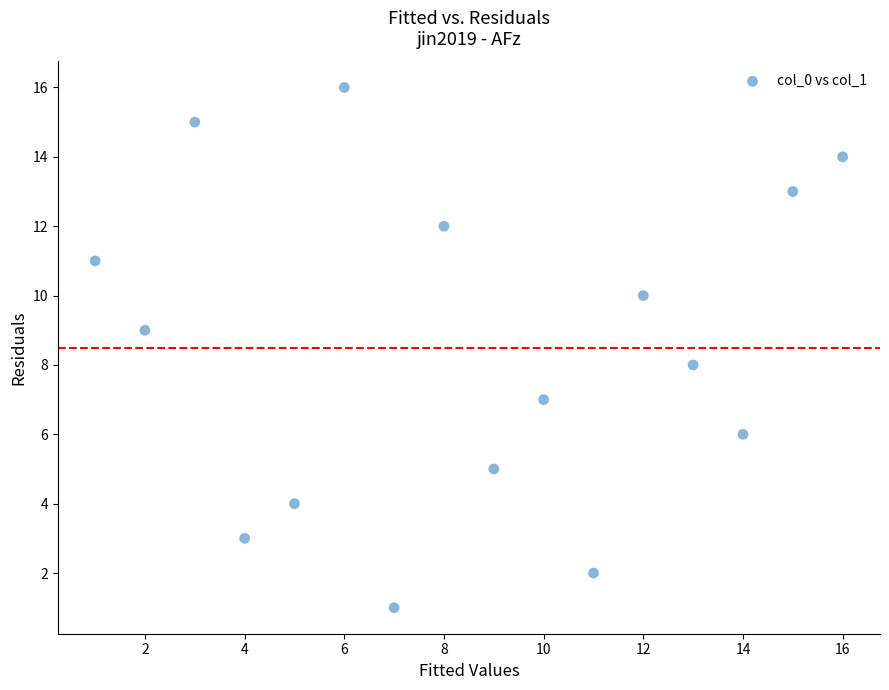

What is the range of X values (max minus min)?

15